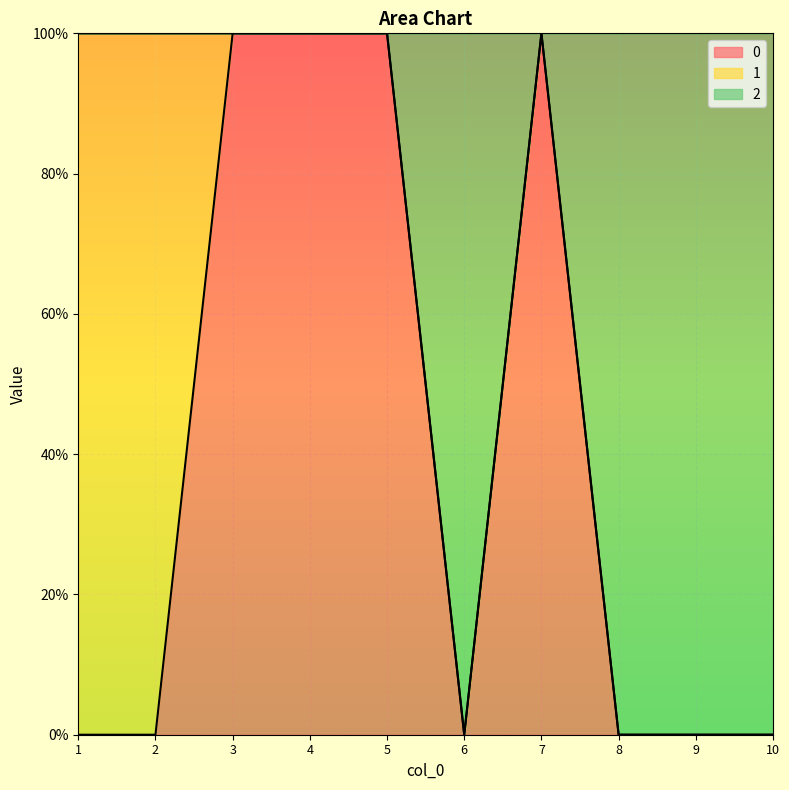

What is the value of the 0 point at the 3rd from the left?

1